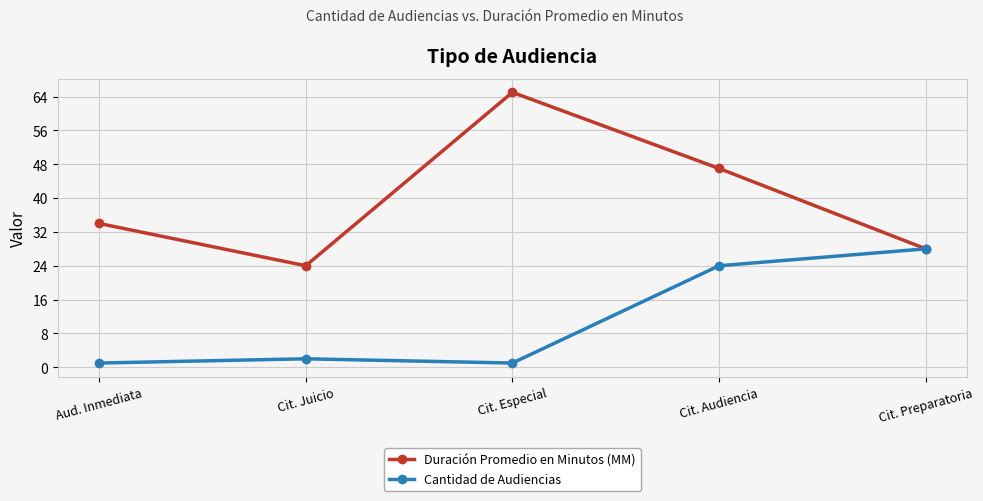

Rank the series by their maximum value, from lowest to highest.

Cantidad de Audiencias, Duración Promedio en Minutos (MM)